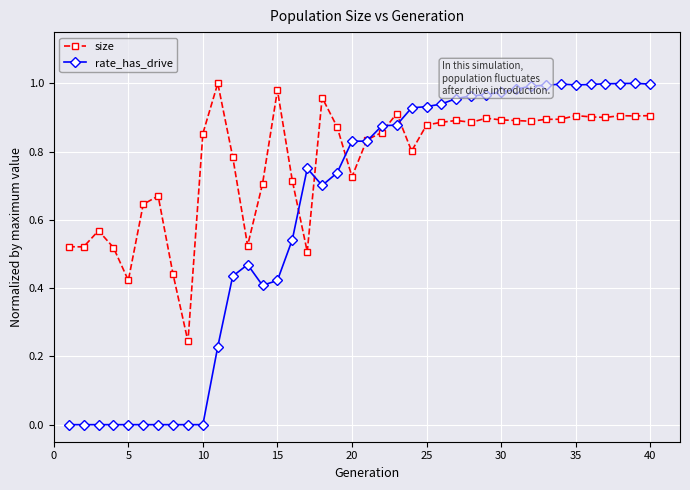

True or false: size has more than 1 points higher than both neighbors.

True